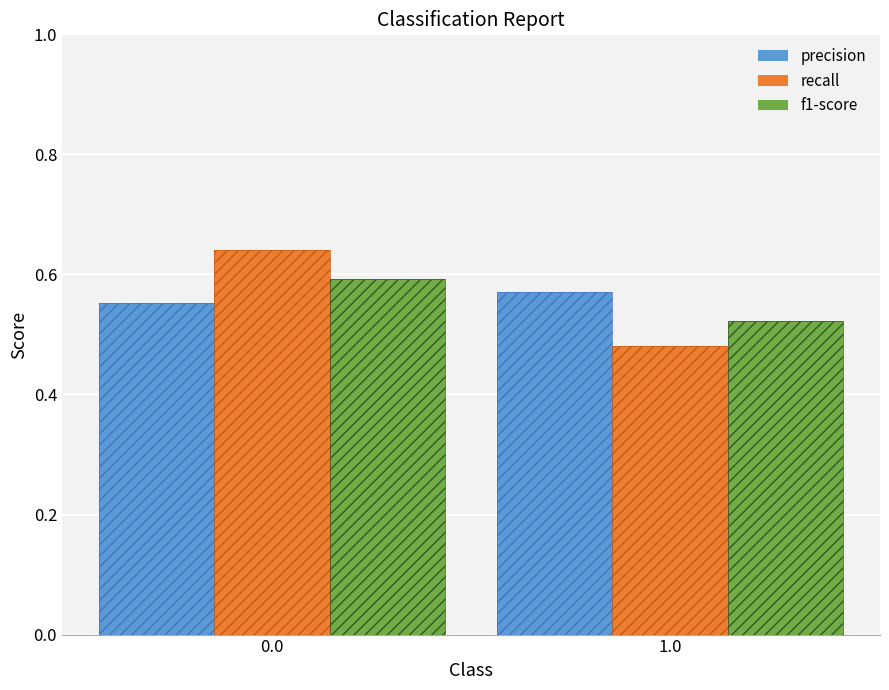

Reading left to right, extract all data points from this chart.

precision: 0.0=0.6	1.0=0.6
recall: 0.0=0.6	1.0=0.5
f1-score: 0.0=0.6	1.0=0.5